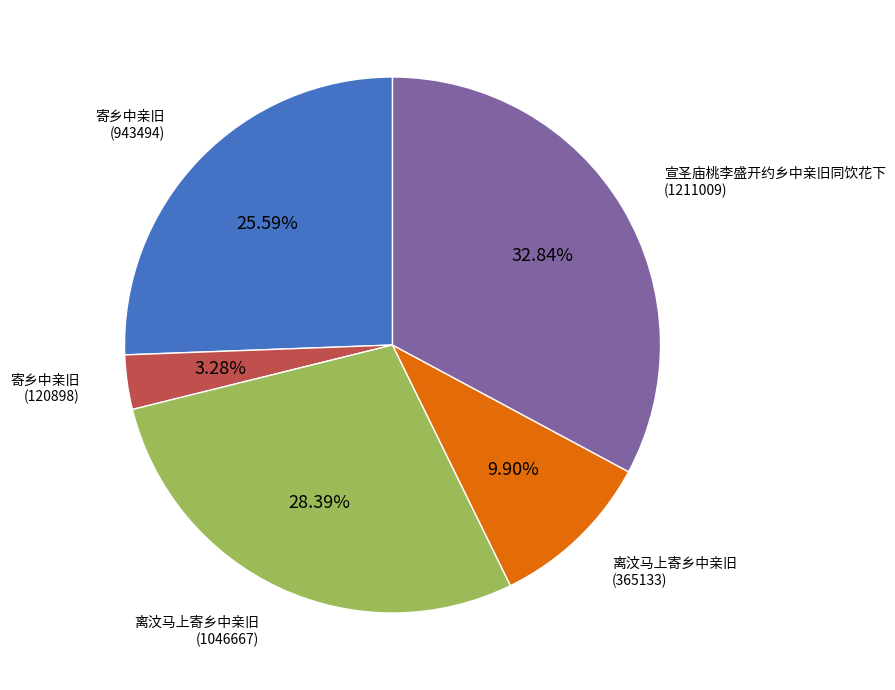

Rank the categories by value from highest to lowest.

宣圣庙桃李盛开约乡中亲旧同饮花下 (1211009), 离汶马上寄乡中亲旧 (1046667), 寄乡中亲旧 (943494), 离汶马上寄乡中亲旧 (365133), 寄乡中亲旧 (120898)